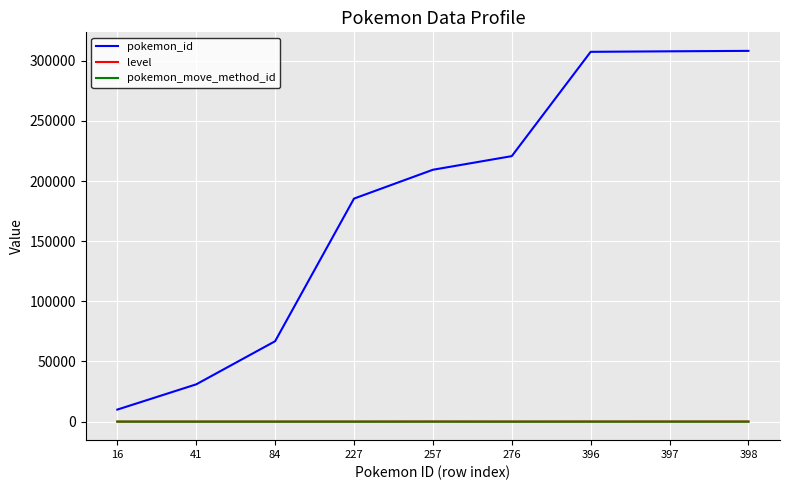

True or false: pokemon_id and level cross at least once.

False